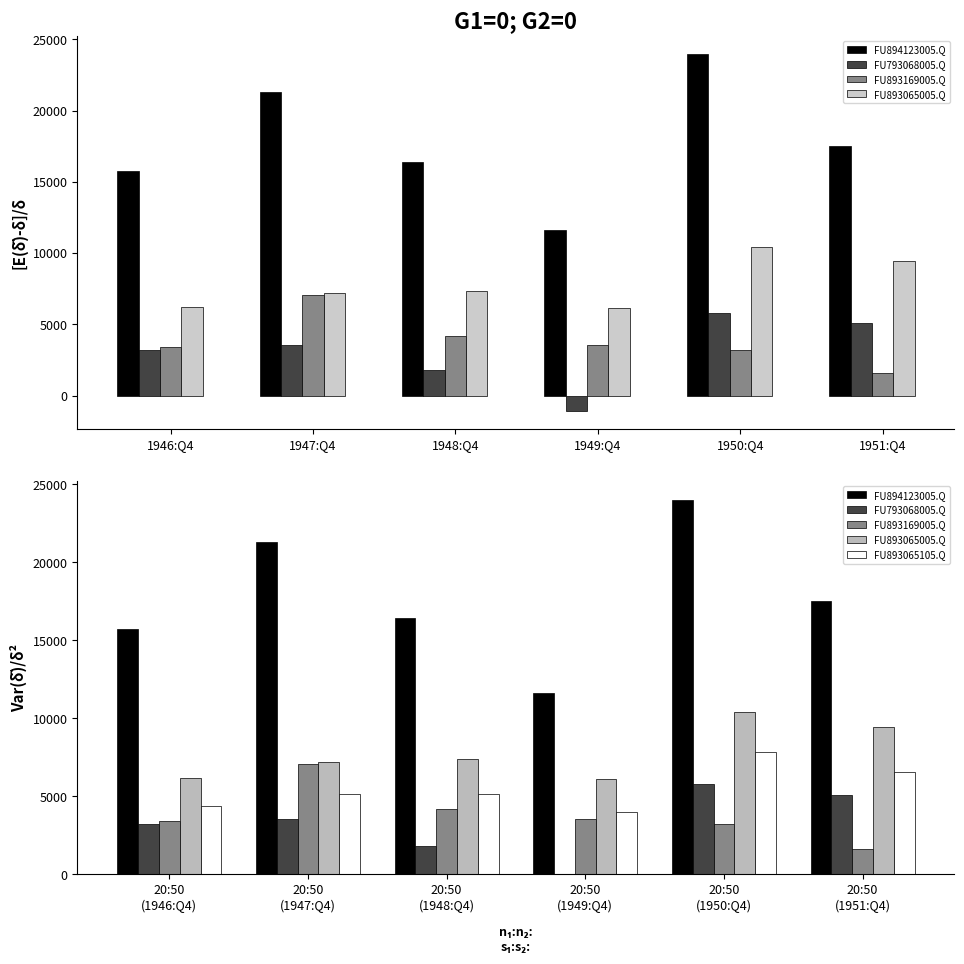

Where does the FU793068005.Q series first go above 3530?

20:50 (1950:Q4)